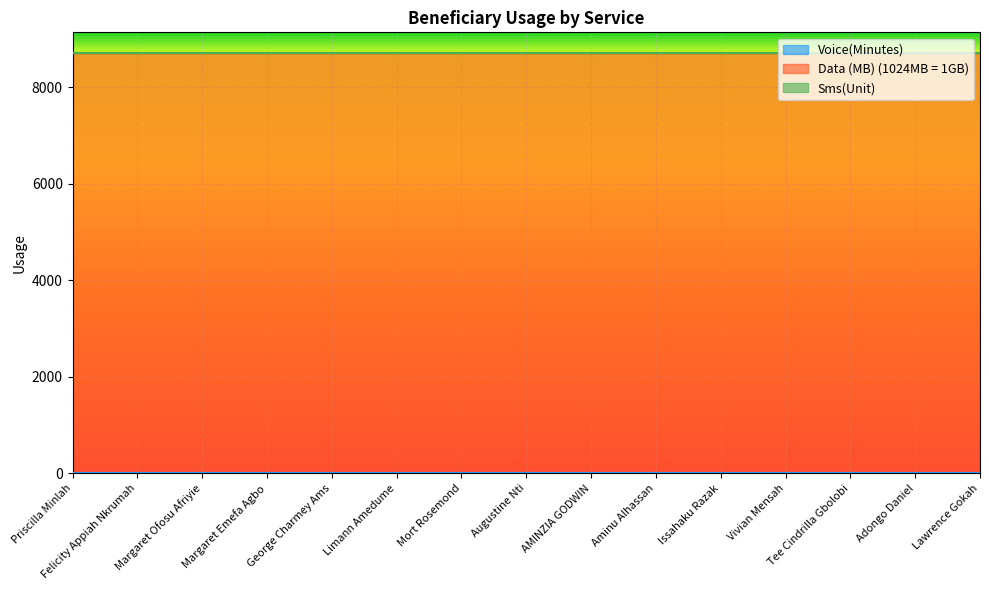

What is the value of the Data (MB) (1024MB = 1GB) point at the 14th from the left?

8704